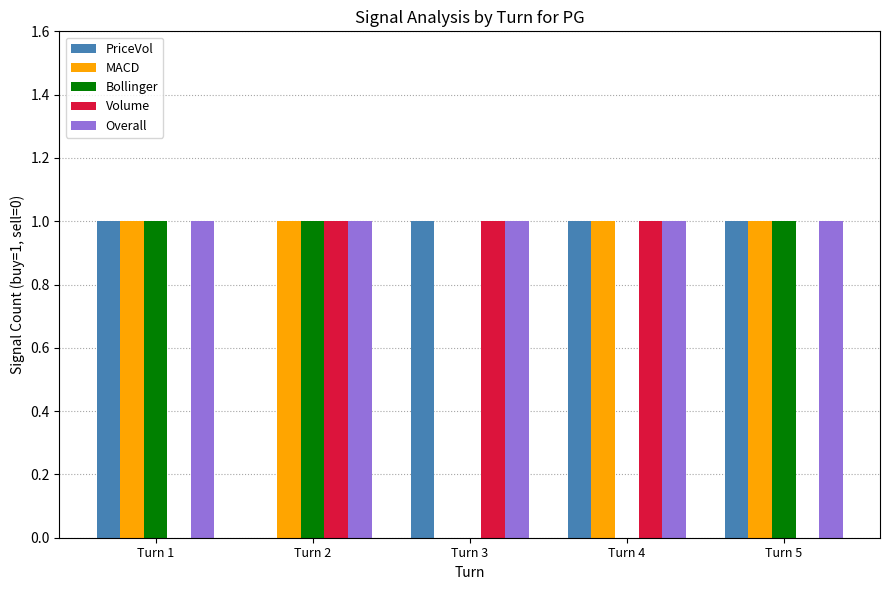

Which series has the largest total across all categories?

Overall